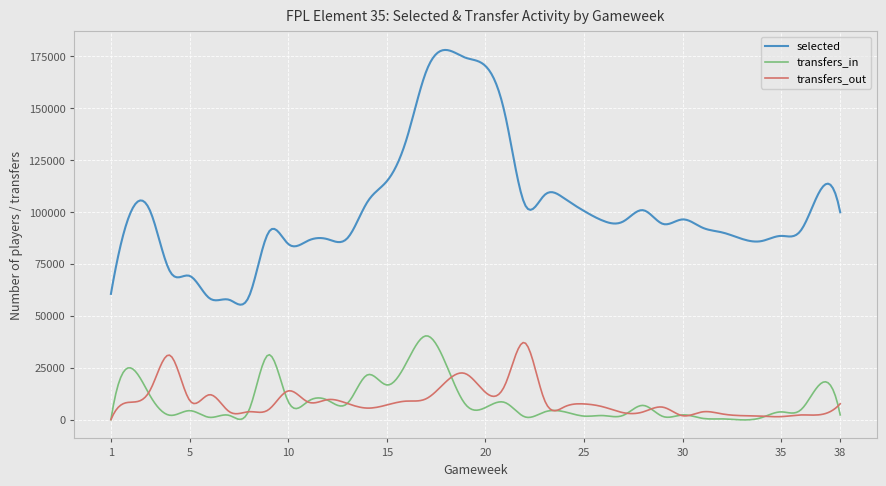

What is the maximum value shown in the chart?

177948.5